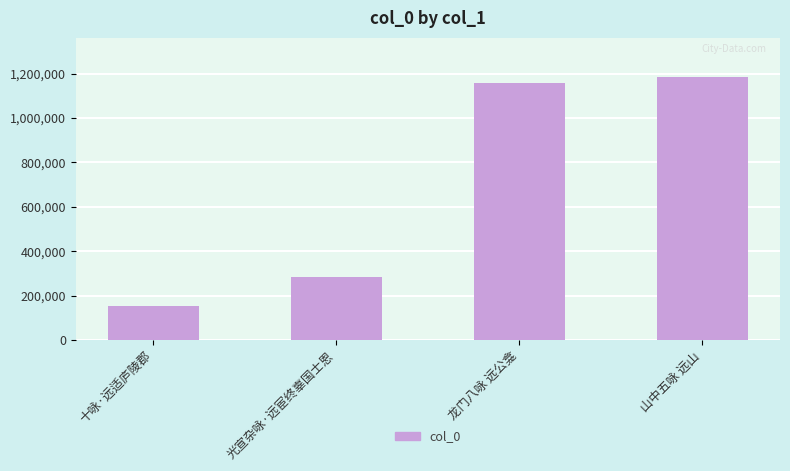

Which category has the lowest value across all series?

十咏·远适庐陵郡